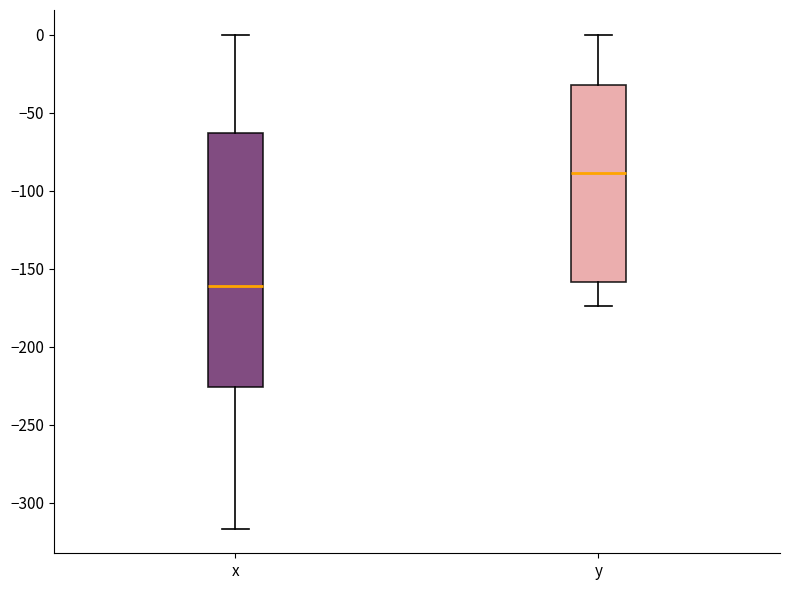

Where does the median line of the box for y sit on the y-axis? The values are not printed on the chart, so give them approximately, as read against the axis.

-90